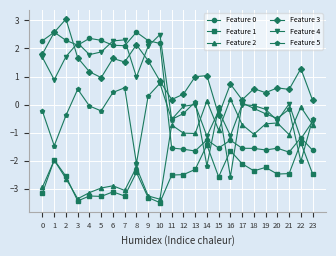

What is the sum of the Feature 2 values at 2 and 16?

-2.4